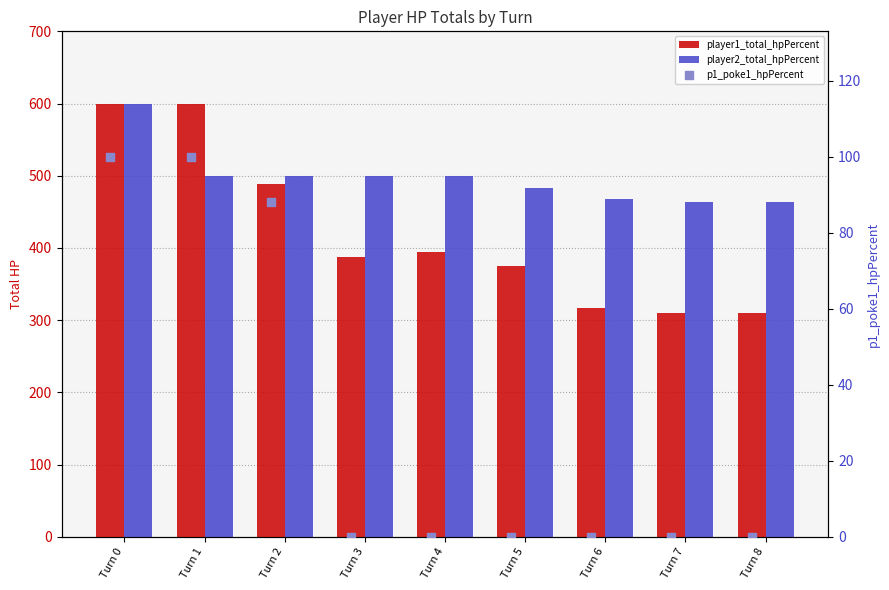

Which series reaches the maximum Y coordinate?

player1_total_hpPercent